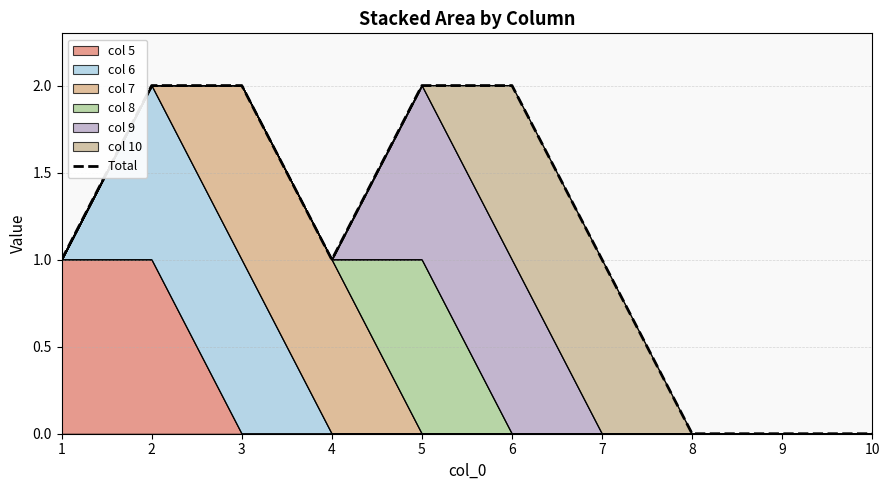

True or false: there are more than 2 points higher than both neighbors.

False